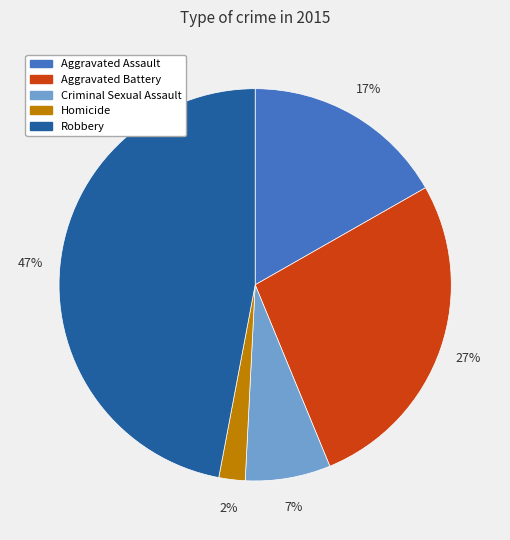

Is it true that Aggravated Assault is 17% of the pie?

True